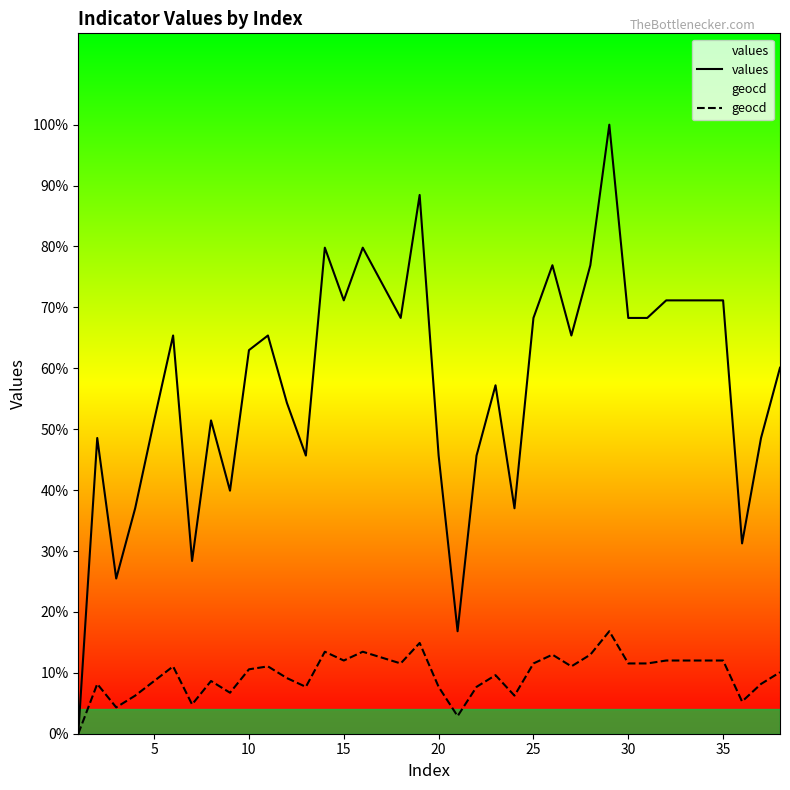

The geocd series shows 28 at 36. True or false?

False